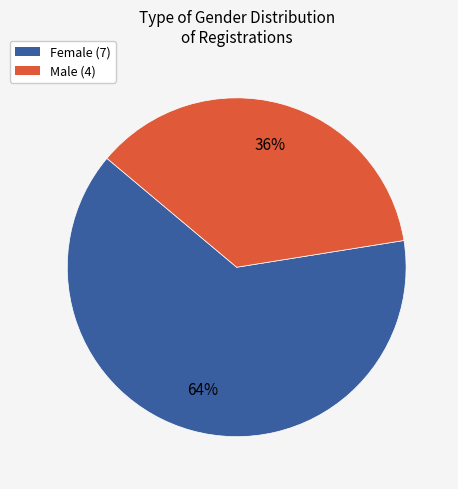

Which has a higher value, Male or Female?

Female